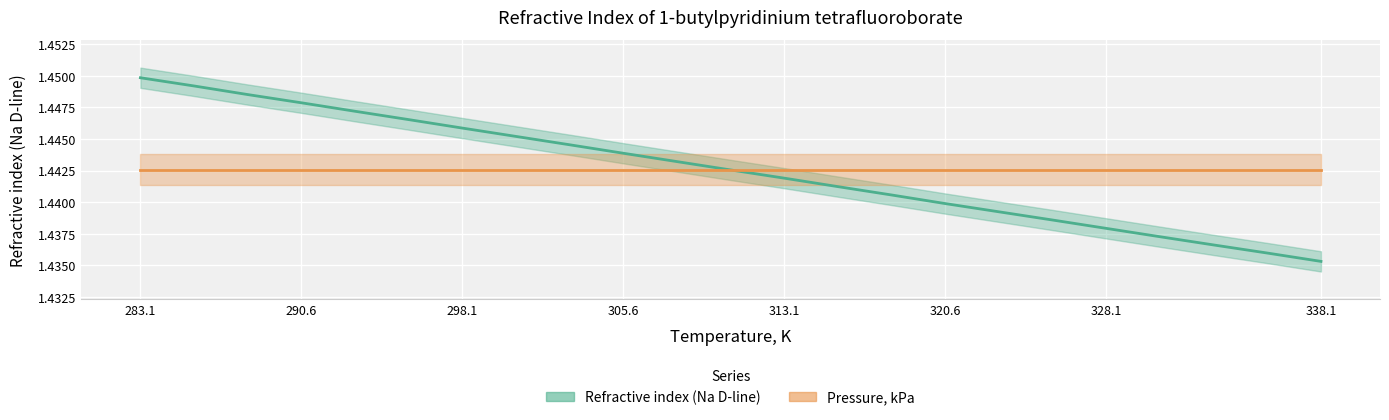

At which label is the value closest to 1?

338.1